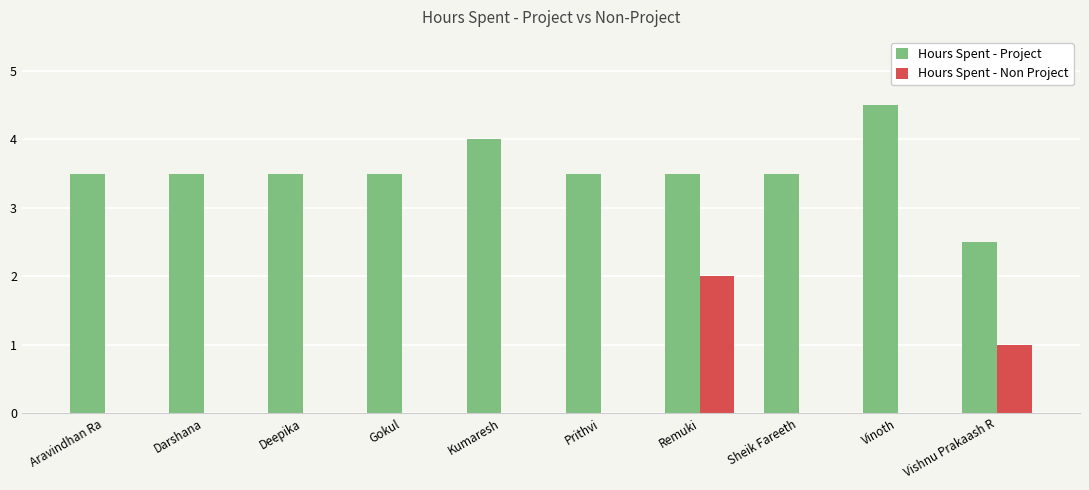

How many Hours Spent - Project values are between 3 and 4?

8